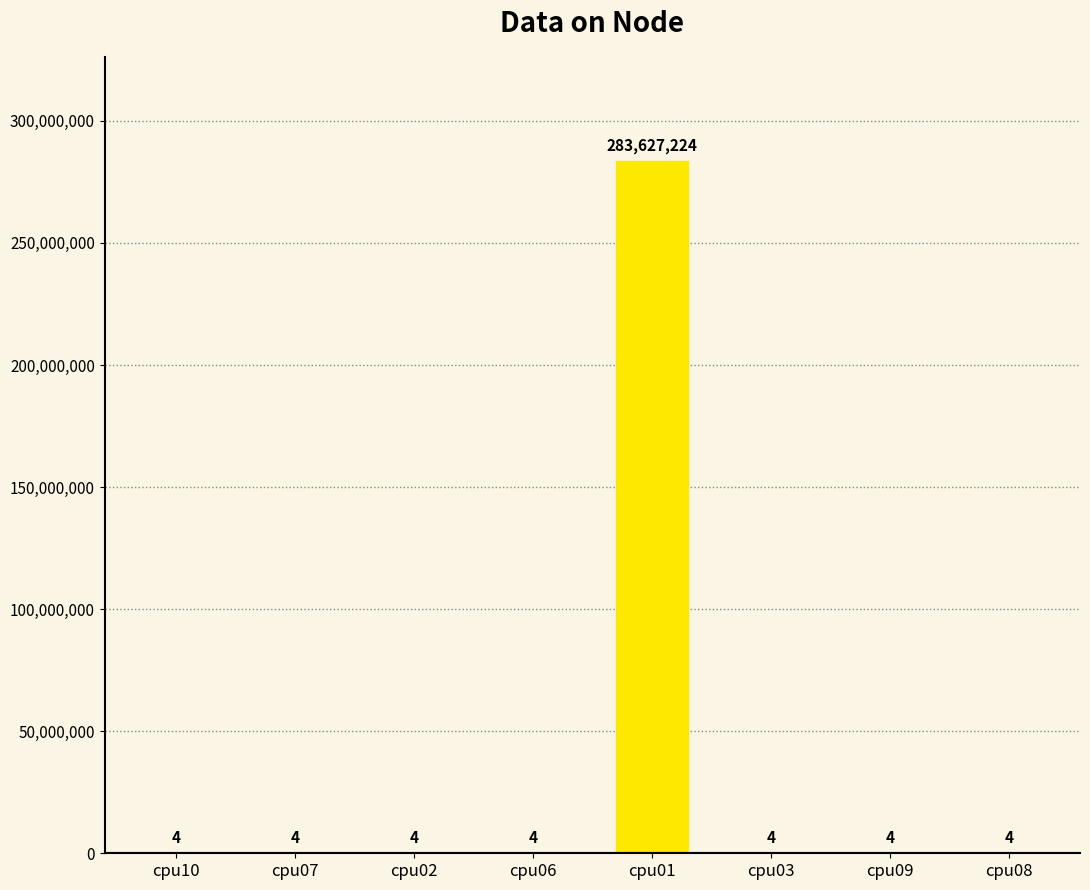

The value at cpu09 is 4. True or false?

True